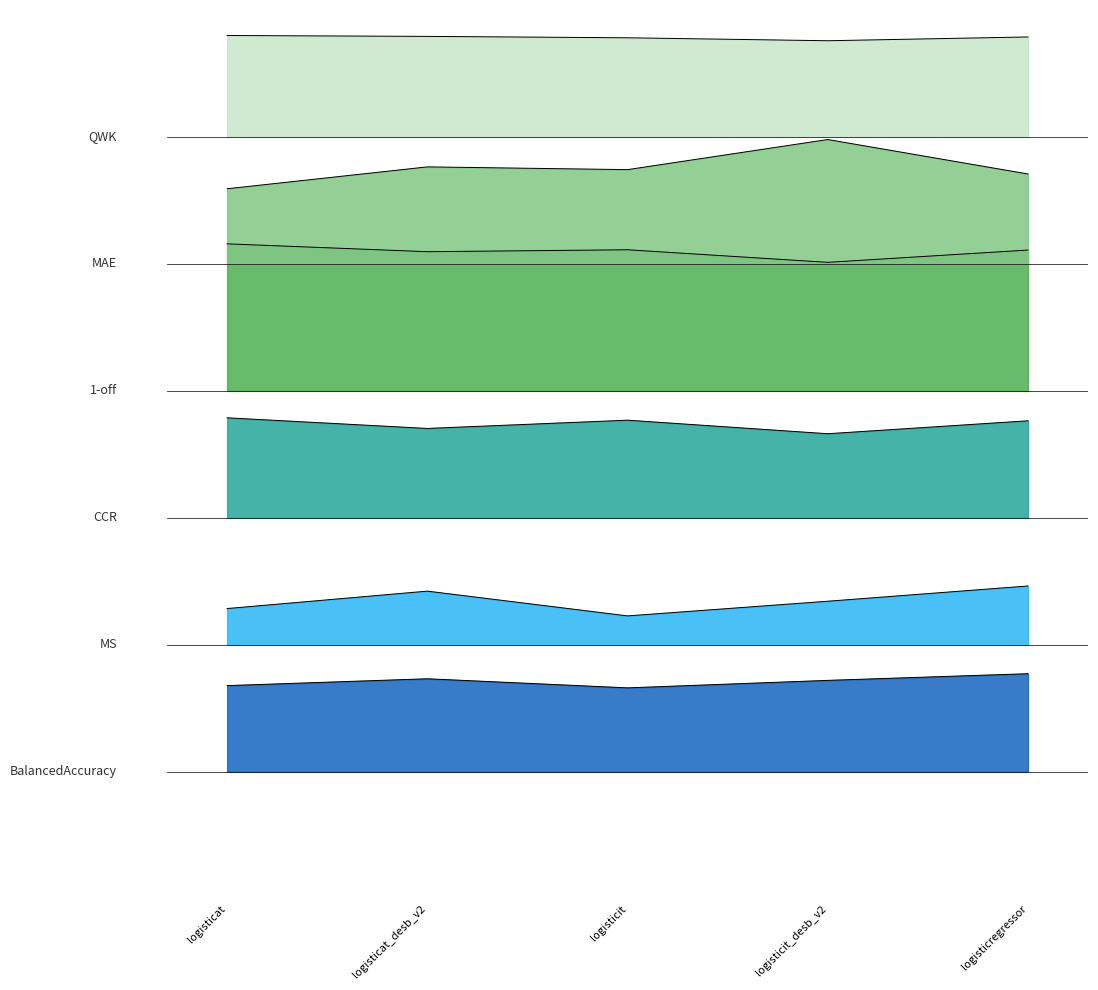

What is the greatest value displayed?

1.0